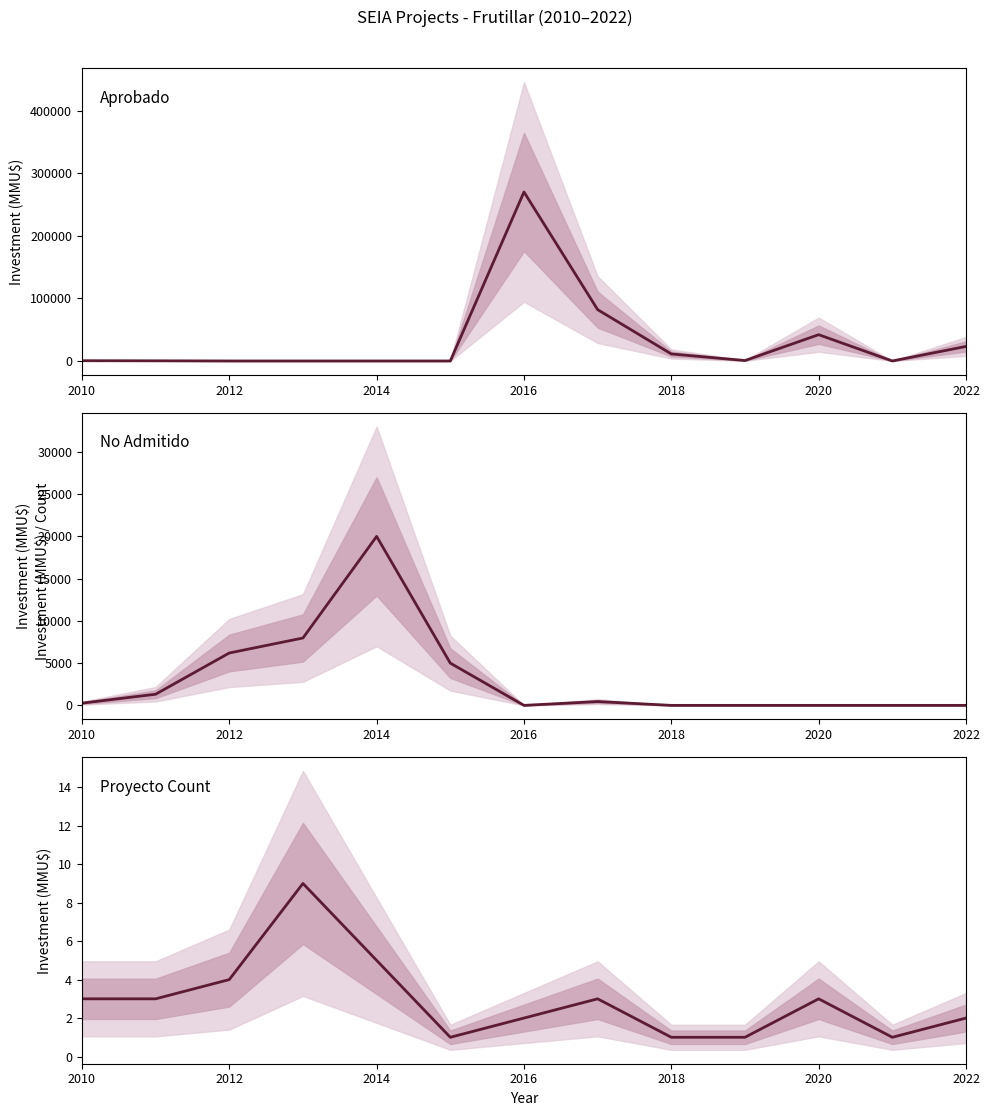

How many times do Proyecto Count and Aprobado cross each other?

4